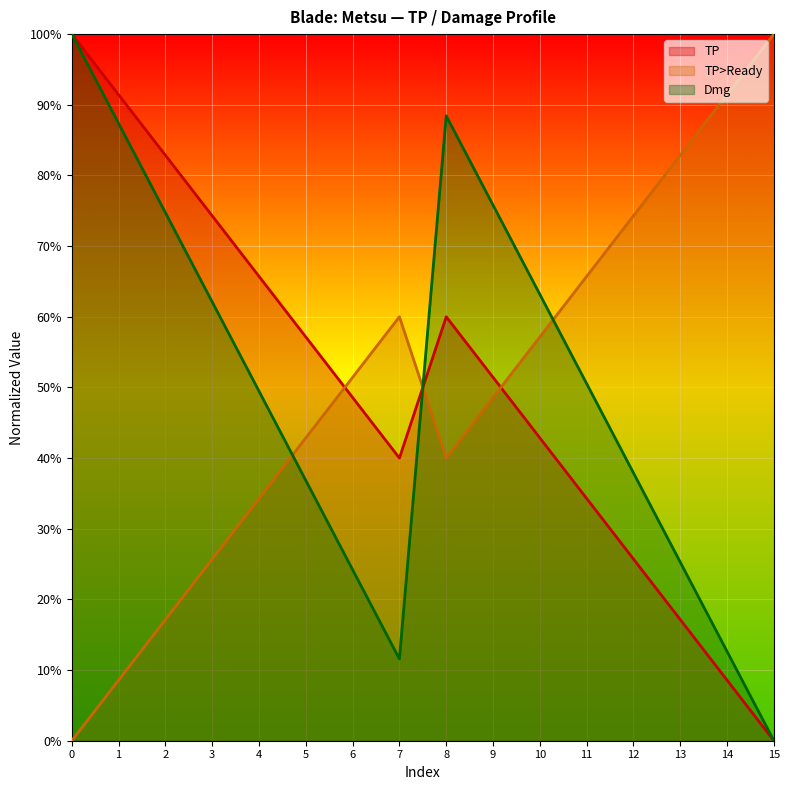

Is the value of Dmg at 9 greater than the value of TP at 9?

Yes